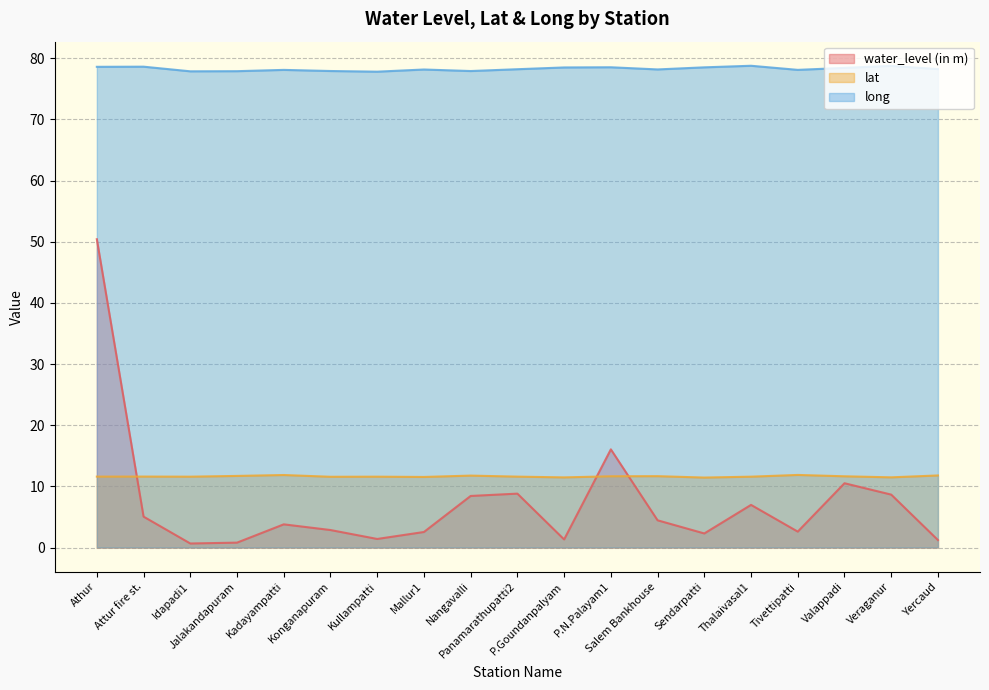

How many data points in water_level (in m) are above 3?

10